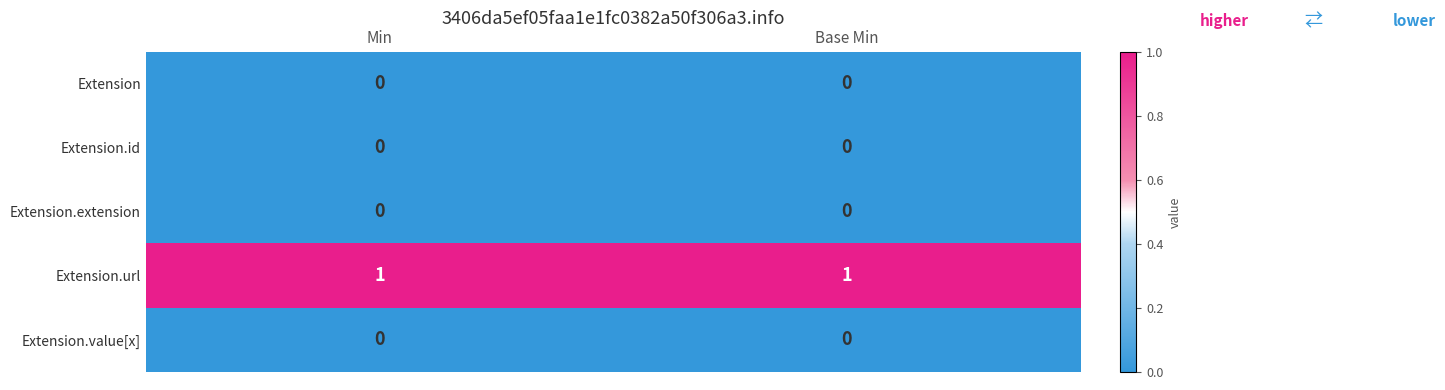

What is the greatest value displayed?

1